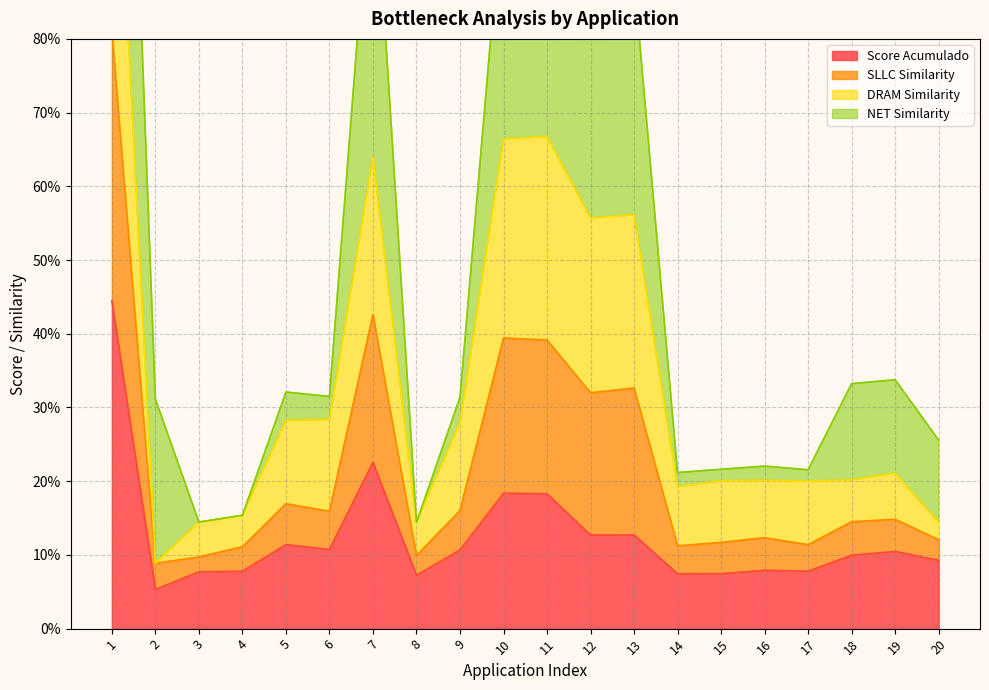

The value of SLLC Similarity at 14 is 0.3. True or false?

False